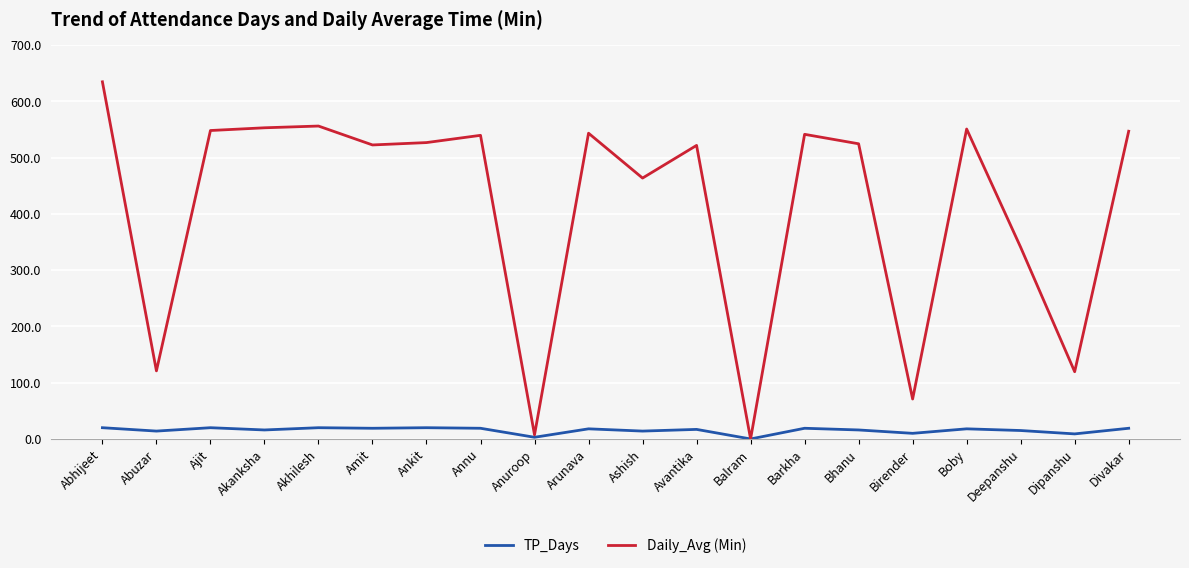

Rank the series at Boby from lowest to highest value.

TP_Days, Daily_Avg (Min)